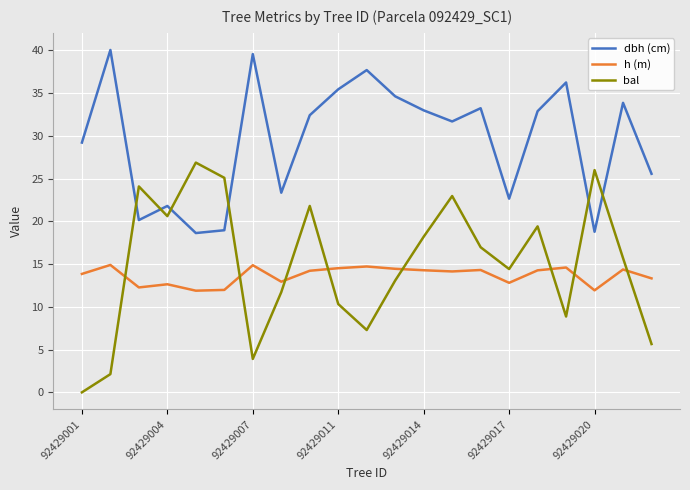

What is the maximum value for bal?

26.9